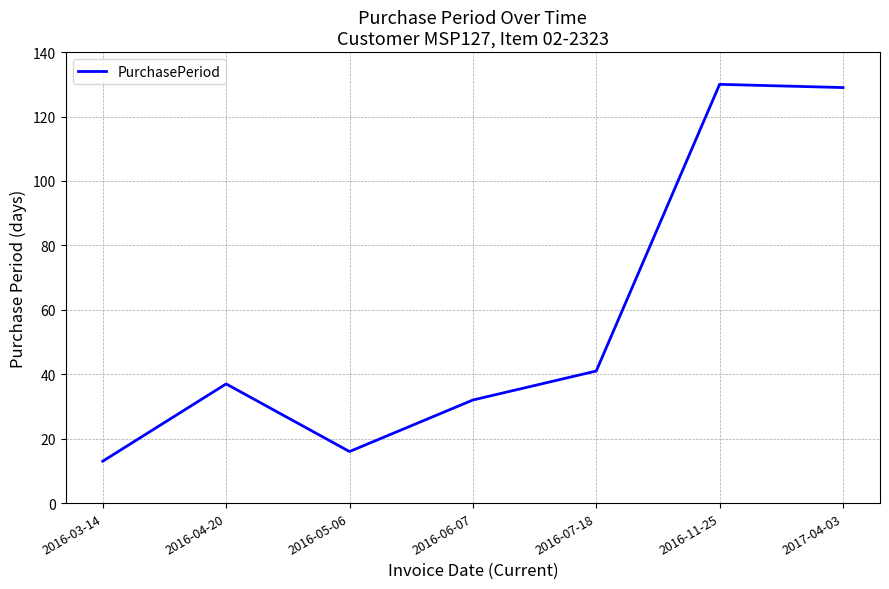

Reading right to left, extract all data points from this chart.

2017-04-03=129	2016-11-25=130	2016-07-18=41	2016-06-07=32	2016-05-06=16	2016-04-20=37	2016-03-14=13